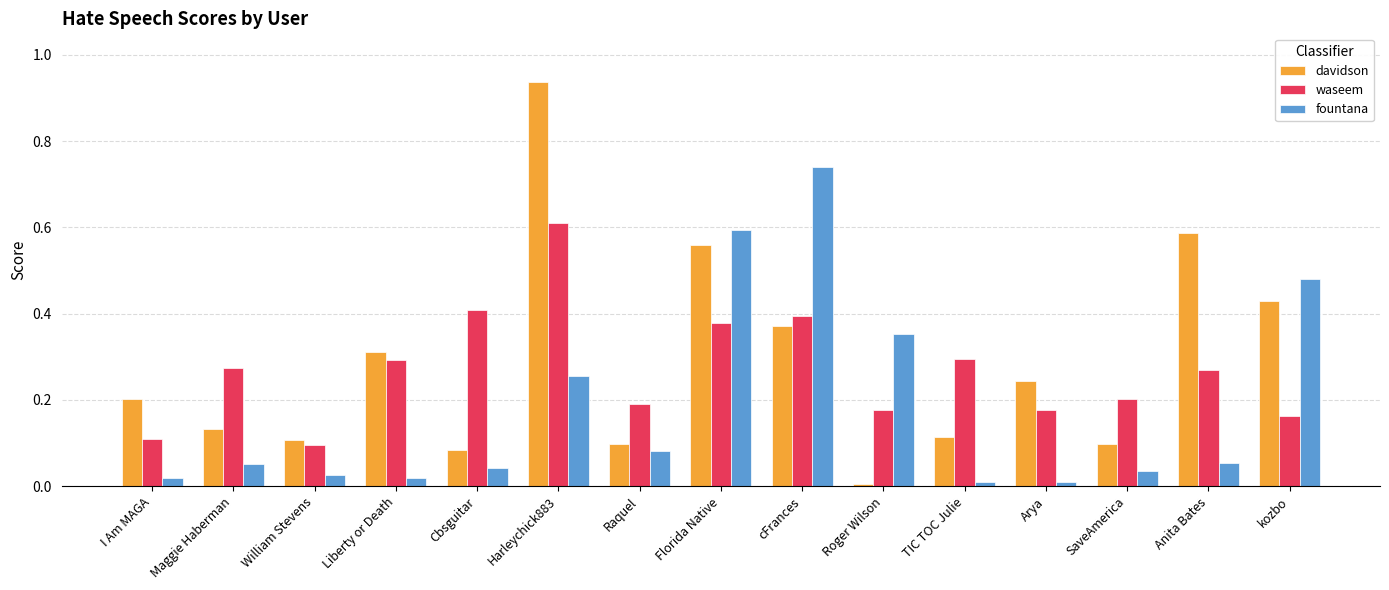

What position from the left is Arya?

12